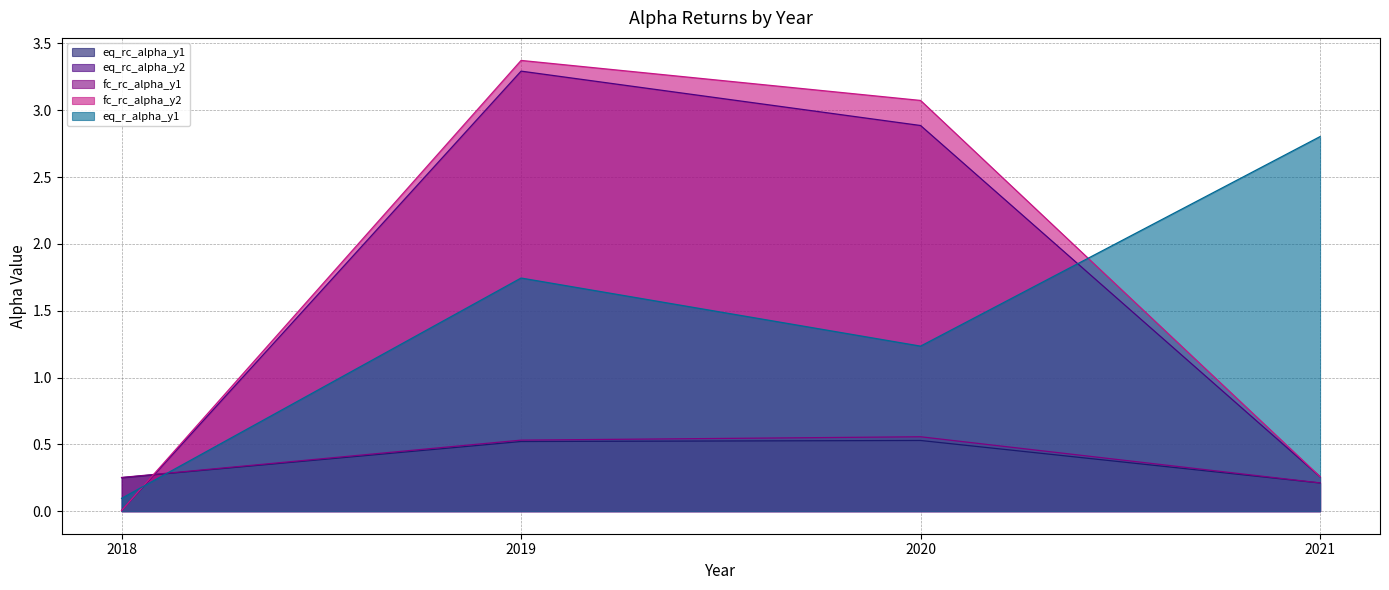

What is the difference between the second highest and minimum values in the eq_rc_alpha_y2 series?

2.9